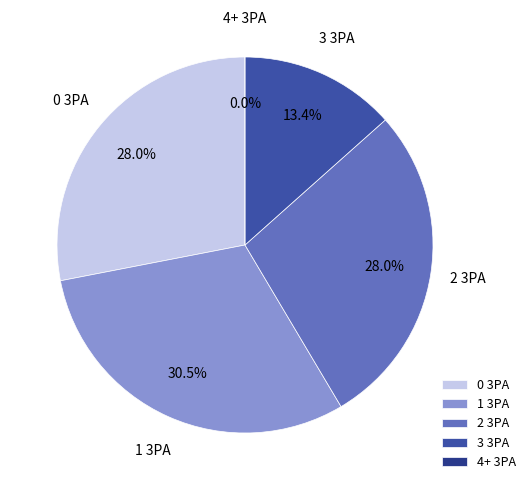

Is there a majority slice in this chart?

No